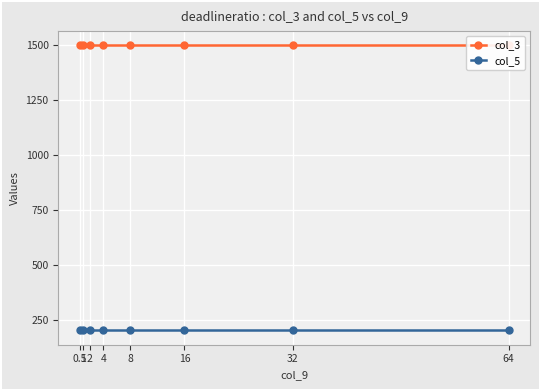

Which category has the highest value in the col_5 series?

0.5